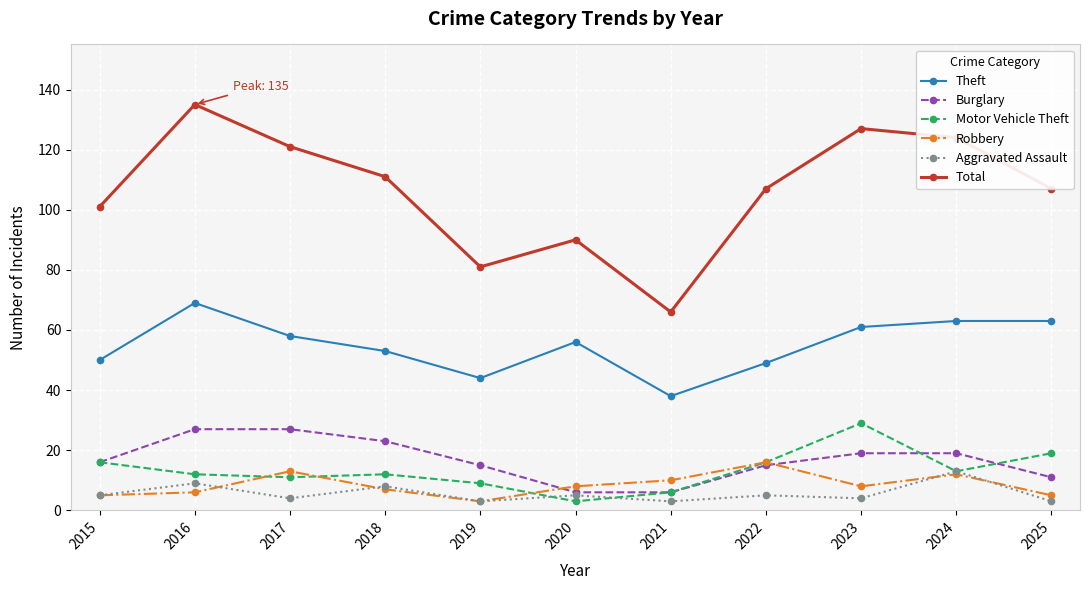

True or false: Robbery and Total intersect in this chart.

False